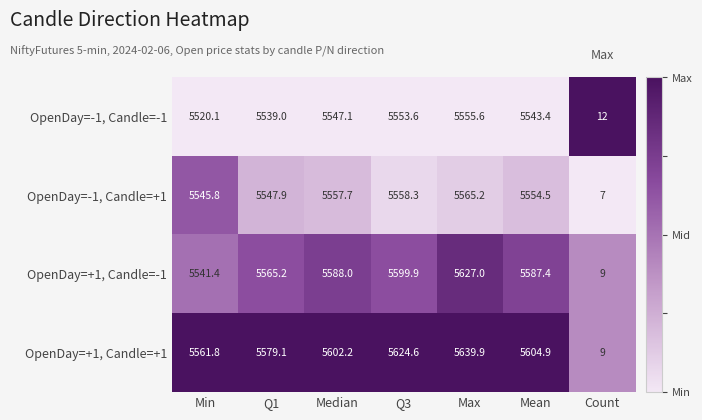

Reading left to right, what are all the values shown in this chart?

OpenDay=-1, Candle=-1: 5520.1	5539.0	5547.1	5553.6	5555.6	5543.4	12.0
OpenDay=-1, Candle=+1: 5545.8	5547.9	5557.7	5558.3	5565.2	5554.5	7.0
OpenDay=+1, Candle=-1: 5541.4	5565.2	5588.0	5599.9	5627.0	5587.4	9.0
OpenDay=+1, Candle=+1: 5561.8	5579.1	5602.2	5624.6	5639.9	5604.9	9.0